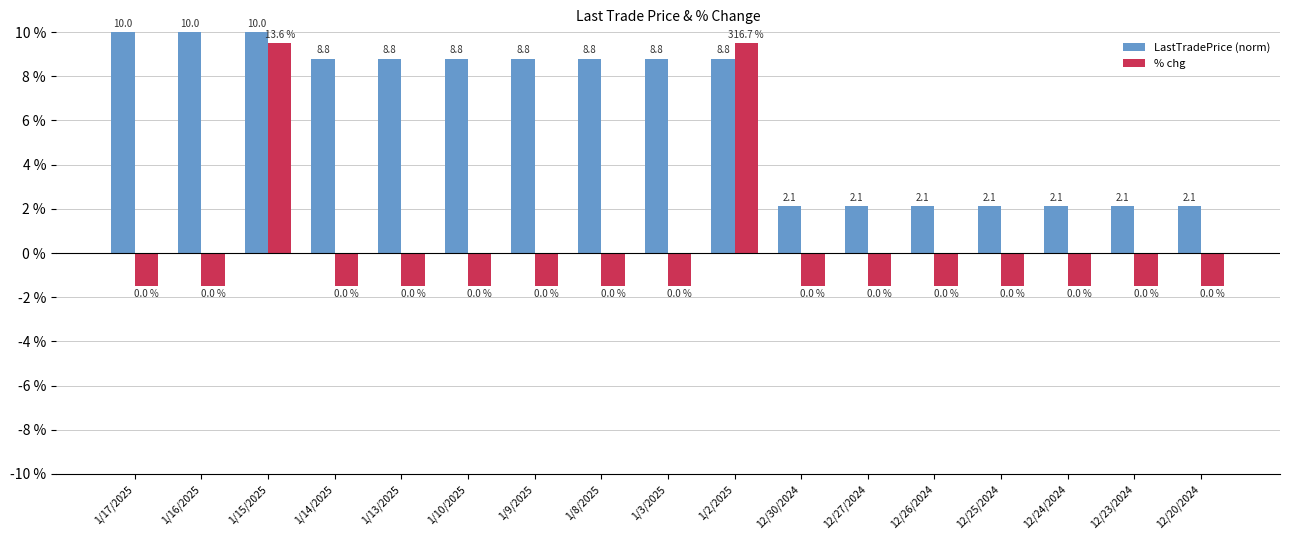

What is the greatest value displayed?

10.0